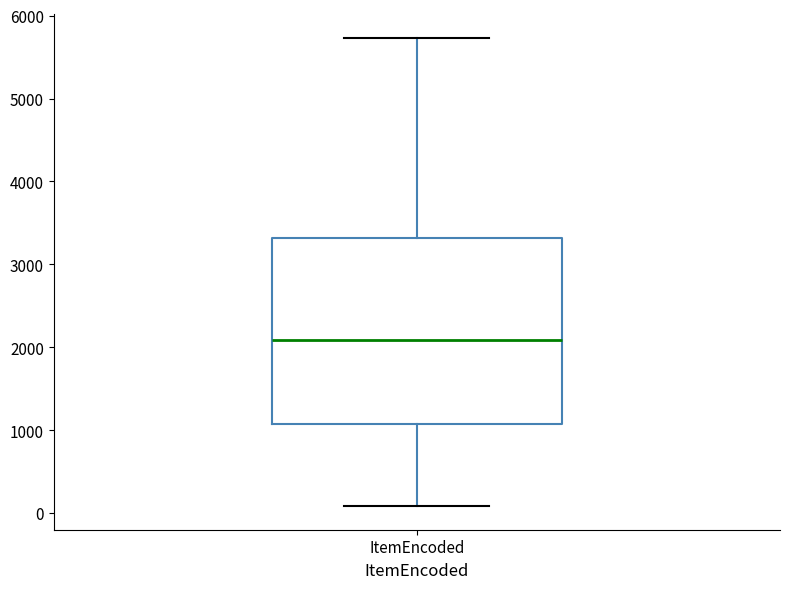

Read this box plot against the y-axis: the position of the median line, the range covered by the box, and the ends of both whiskers. The values are not printed on the chart, so give them approximately, as read against the axis.

median 2100, box 1100 to 3300, whiskers 100 to 5700